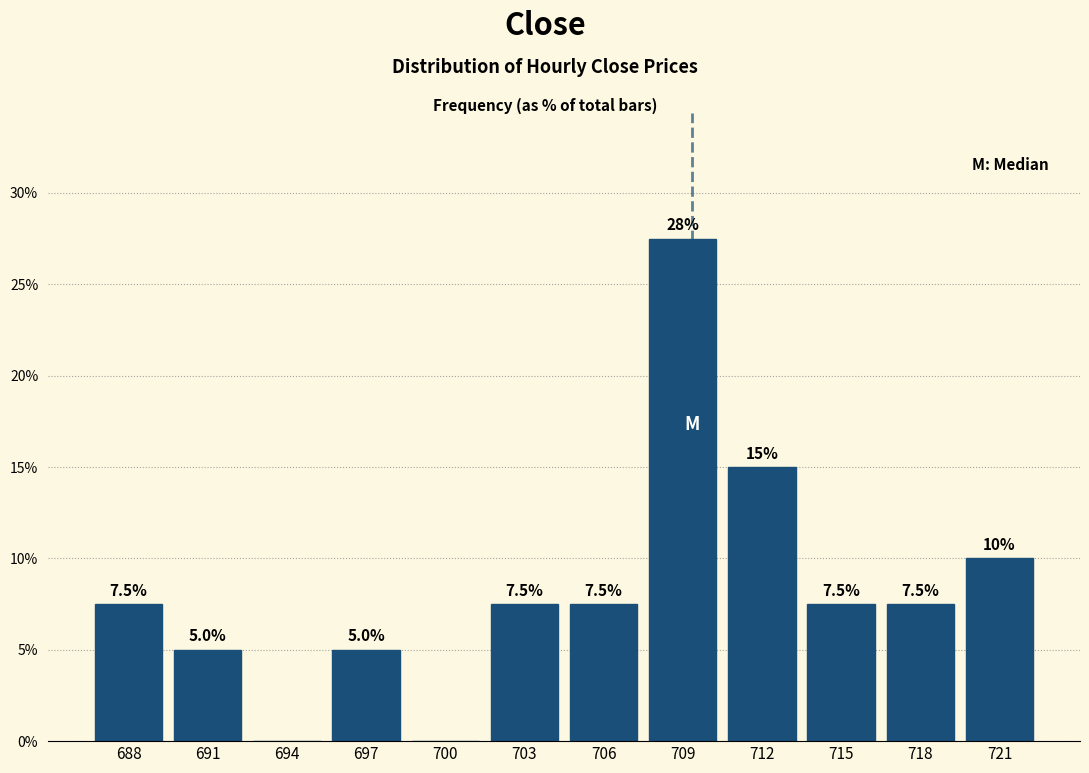

Reading left to right, what are all the values shown in this chart?

688=7.5	691=5.0	694=0.0	697=5.0	700=0.0	703=7.5	706=7.5	709=27.5	712=15.0	715=7.5	718=7.5	721=10.0